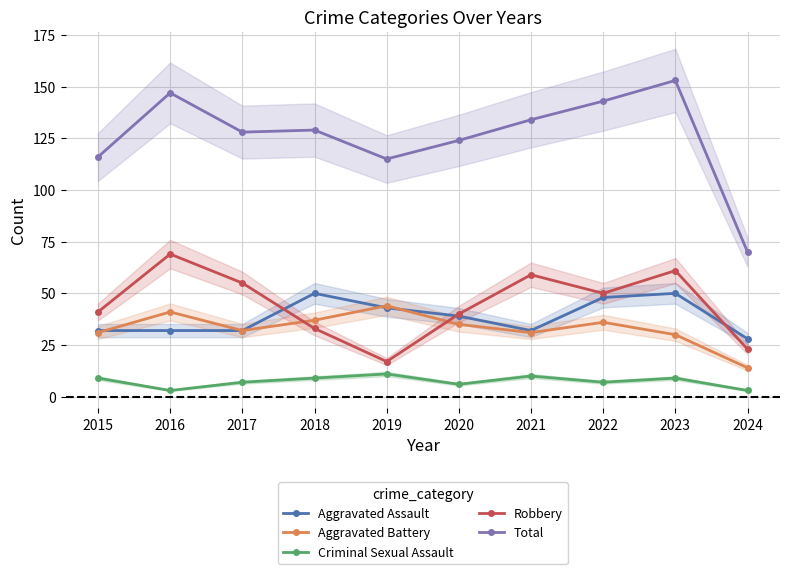

In Aggravated Assault, how many points are lower than both neighbors (excluding endpoints)?

1